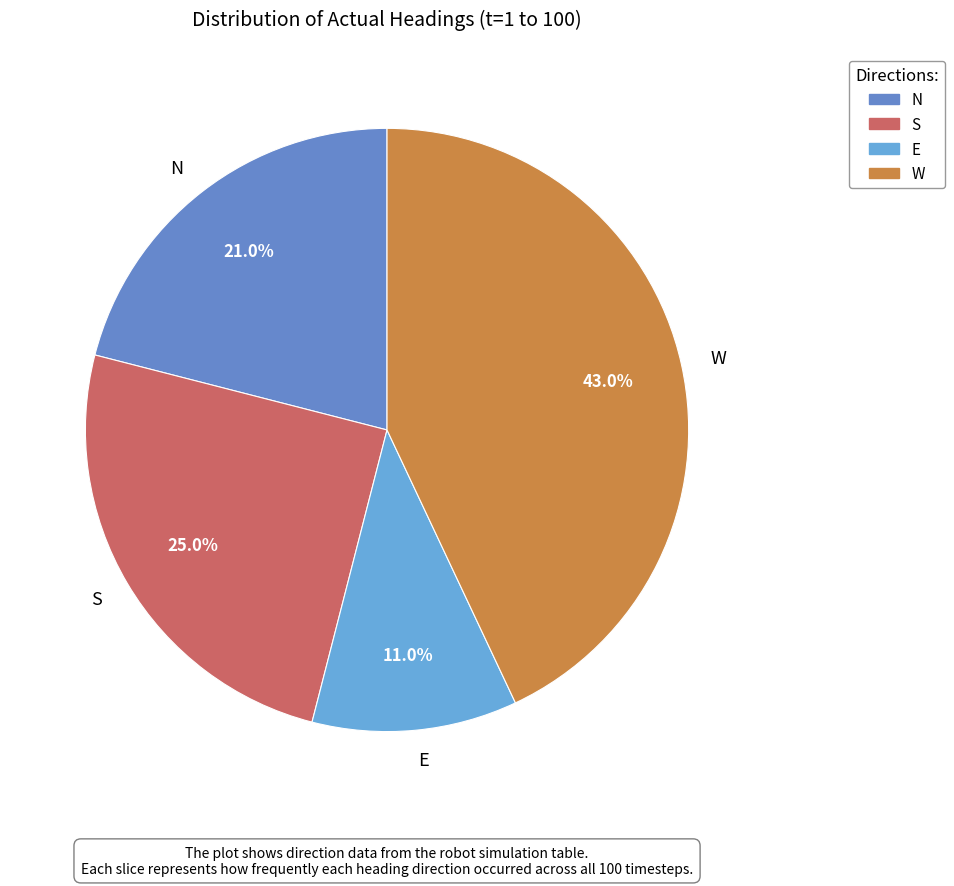

How many segments does this pie chart have?

4